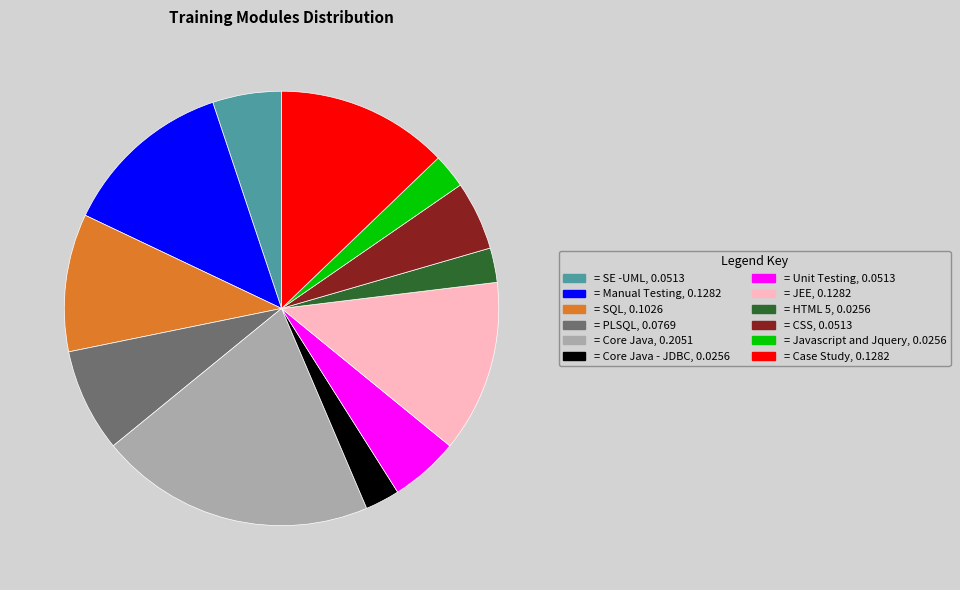

Is there a majority slice in this chart?

No